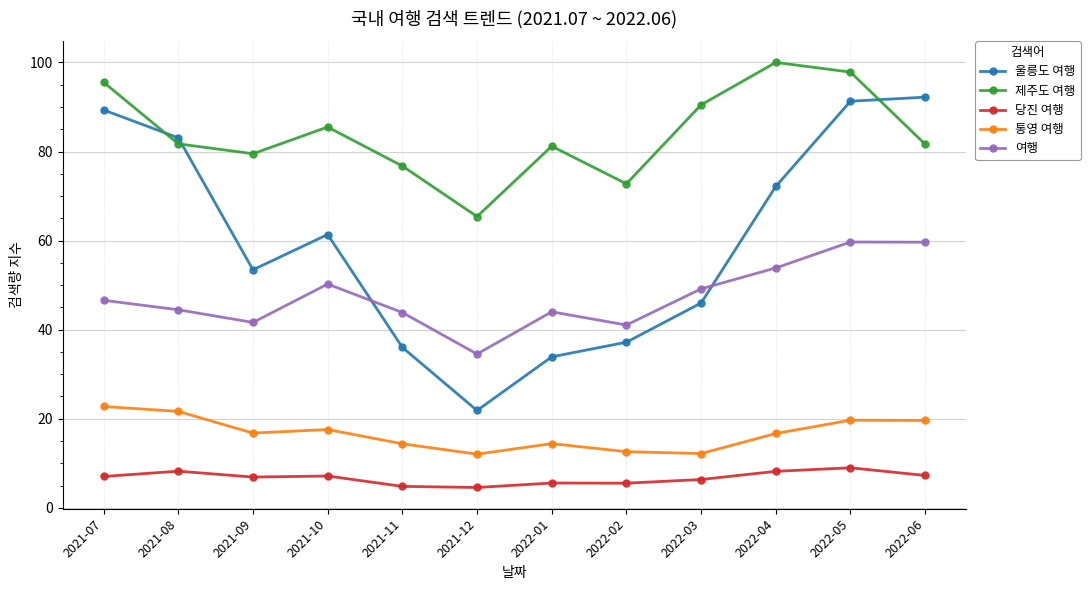

List the series in order of their peak value, lowest first.

당진 여행, 통영 여행, 여행, 울릉도 여행, 제주도 여행